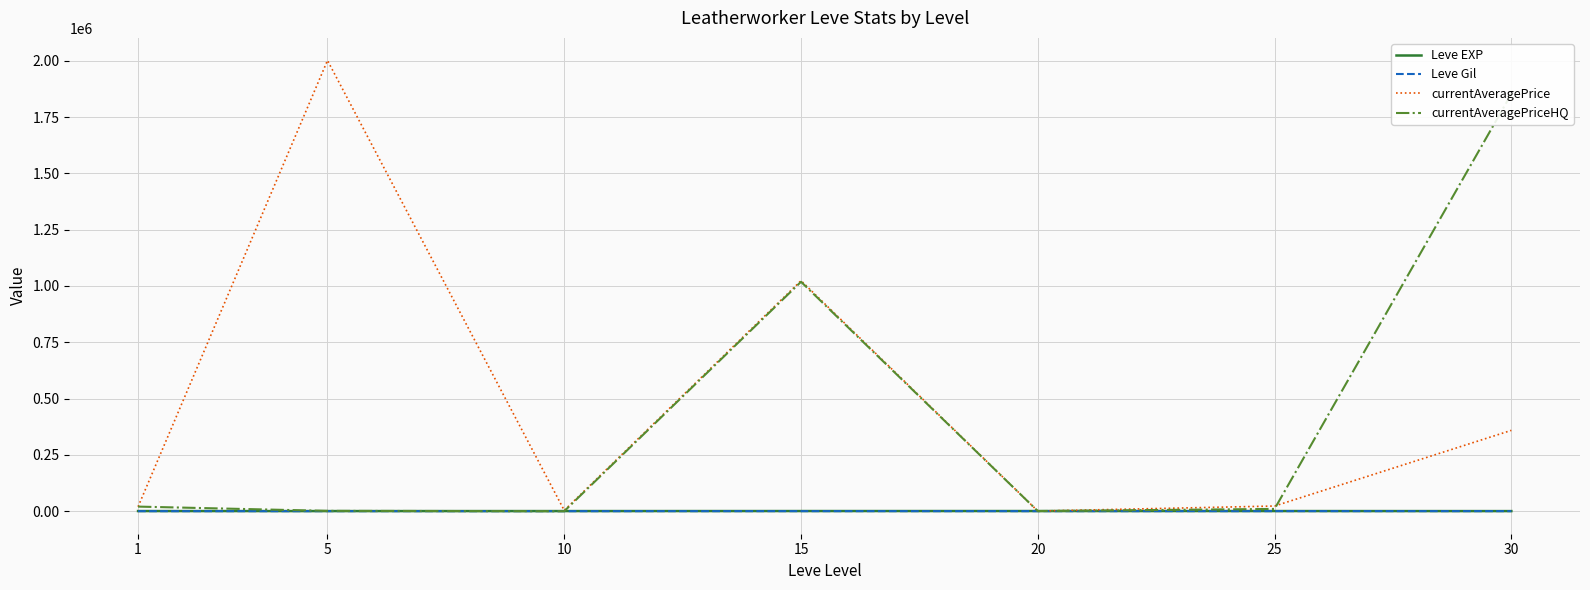

Read the Leve EXP value at 15.

604.0